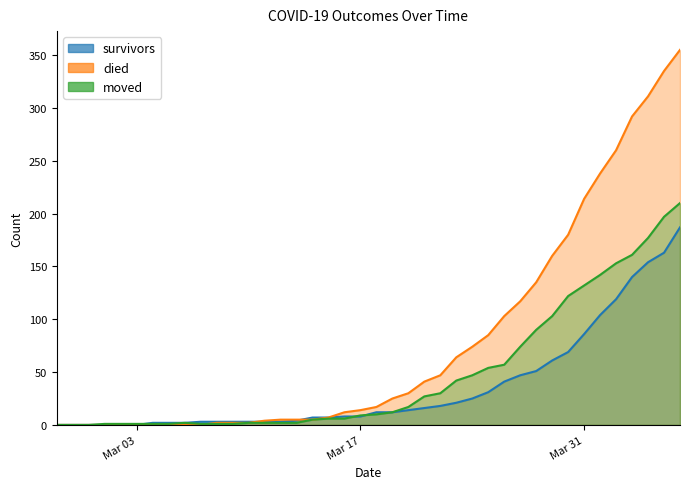

Which category has the highest value in the died series?

2020-04-06